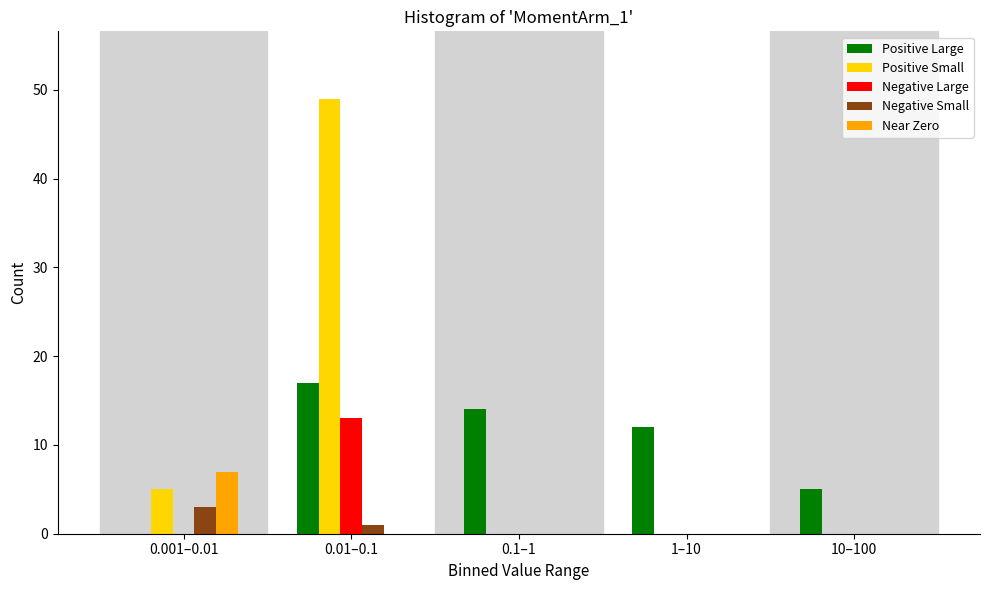

Reading right to left, extract all data points from this chart.

Positive Large: 10–100=5	1–10=12	0.1–1=14	0.01–0.1=17	0.001–0.01=0
Positive Small: 10–100=0	1–10=0	0.1–1=0	0.01–0.1=49	0.001–0.01=5
Negative Large: 10–100=0	1–10=0	0.1–1=0	0.01–0.1=13	0.001–0.01=0
Negative Small: 10–100=0	1–10=0	0.1–1=0	0.01–0.1=1	0.001–0.01=3
Near Zero: 10–100=0	1–10=0	0.1–1=0	0.01–0.1=0	0.001–0.01=7